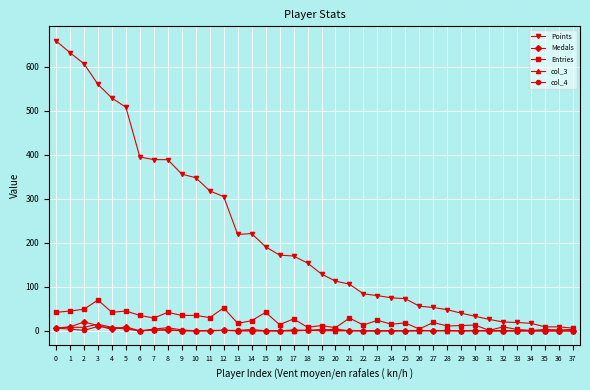

Is it true that col_3 equals 0 at 23?

True